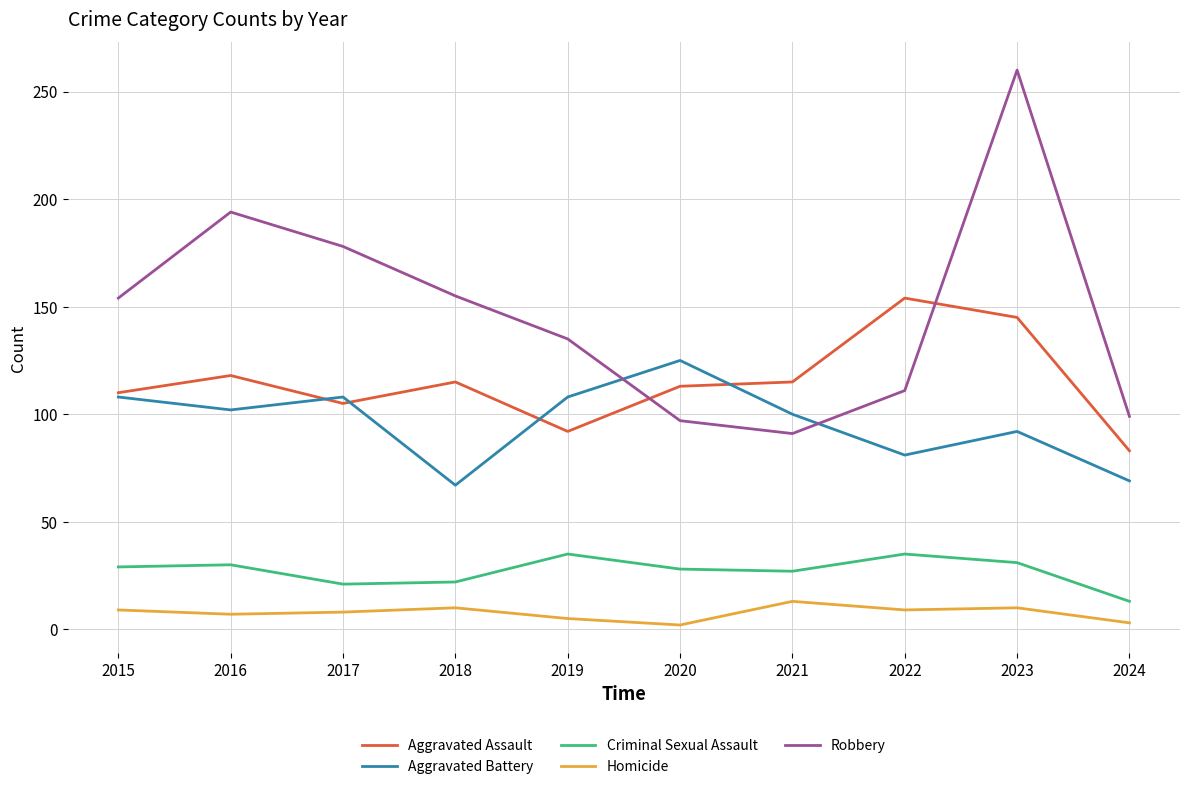

True or false: Robbery has more than 0 interior local peaks.

True